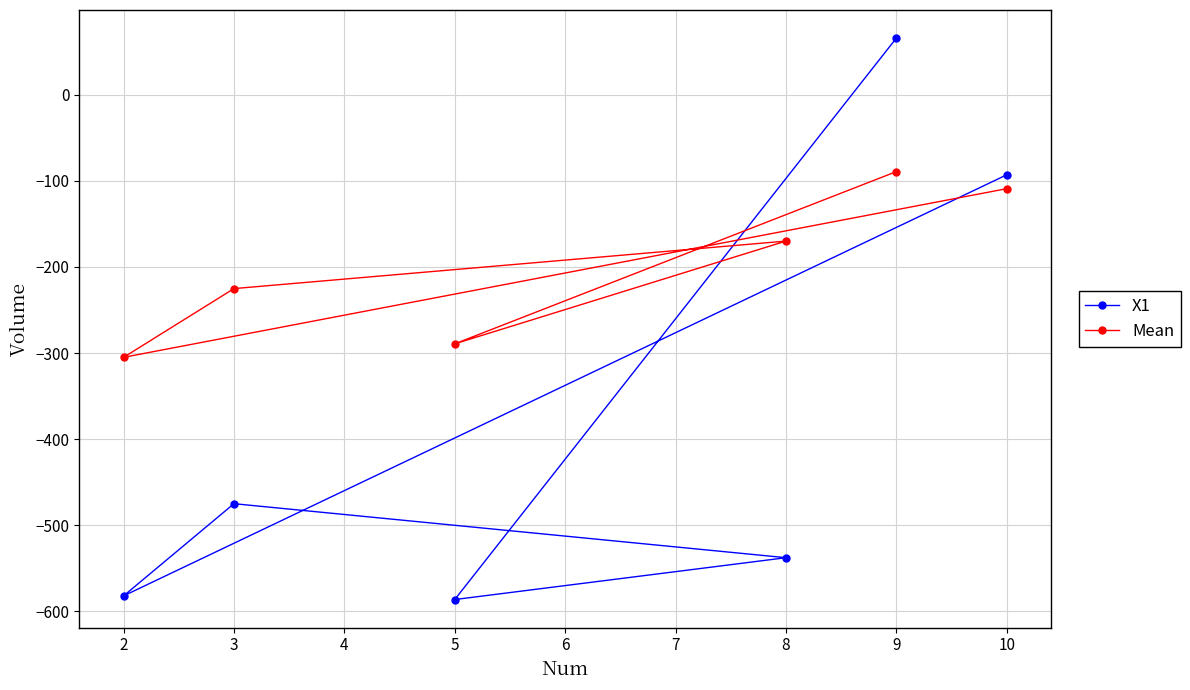

Count the number of categories in the chart.

6